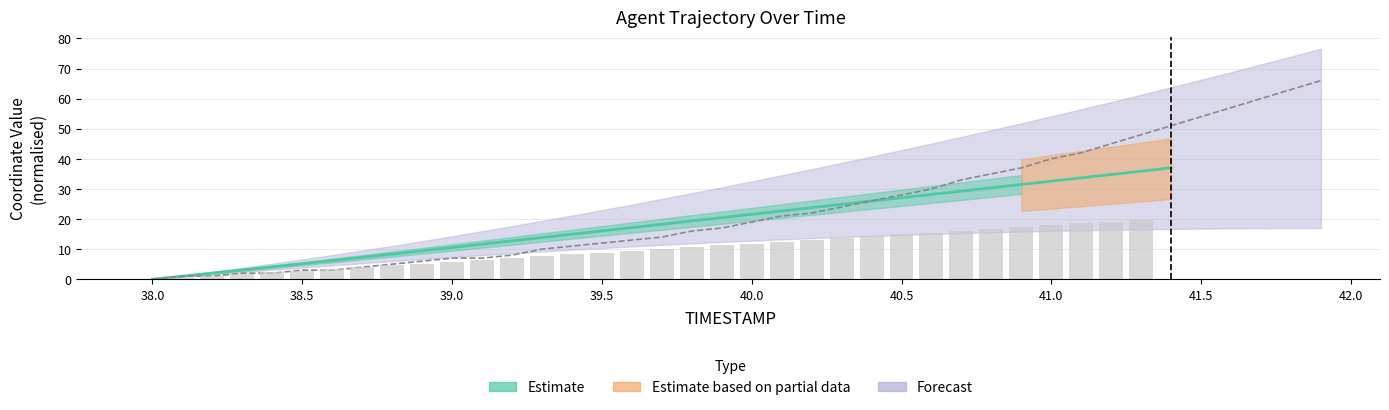

How many values are above zero?

39